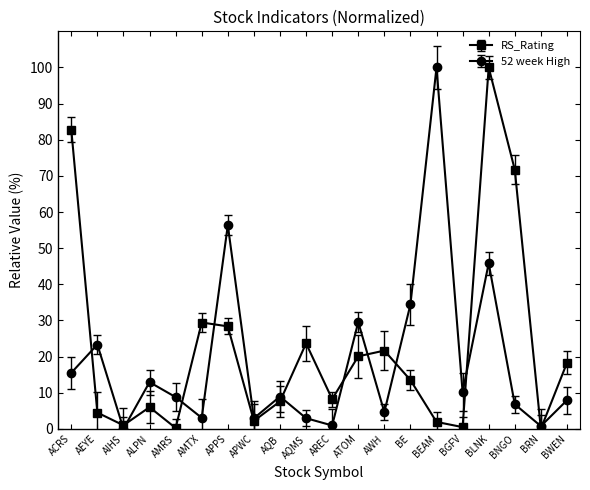

Which category has the highest value in the RS_Rating series?

BLNK